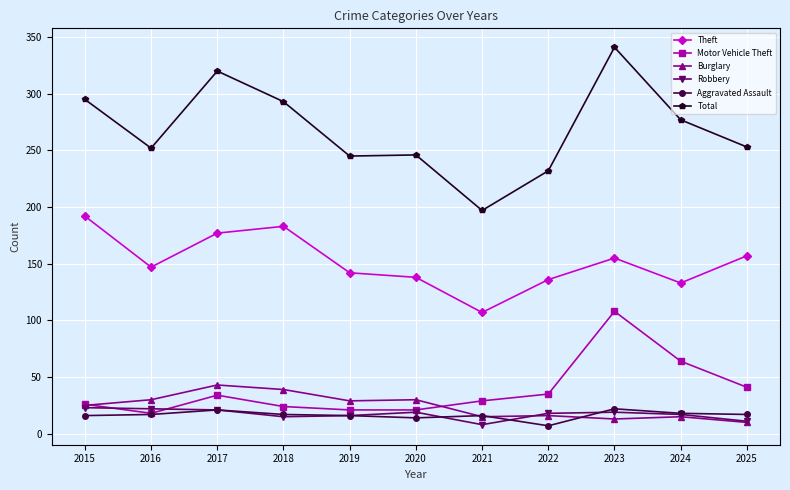

What is the highest value of the Motor Vehicle Theft series?

108